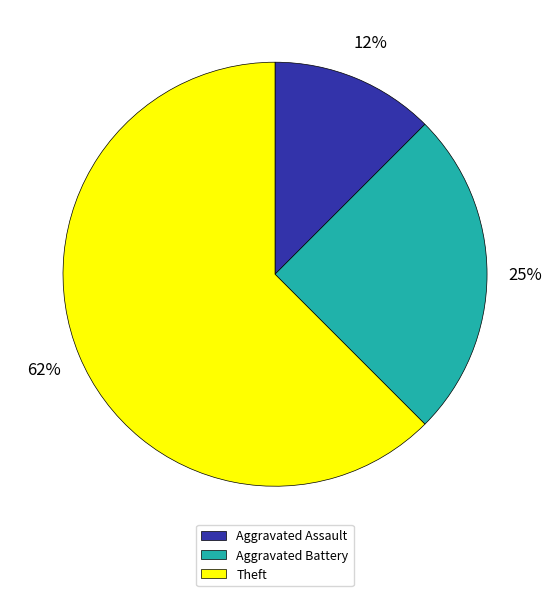

To the nearest percent, what portion does Aggravated Battery represent?

25%